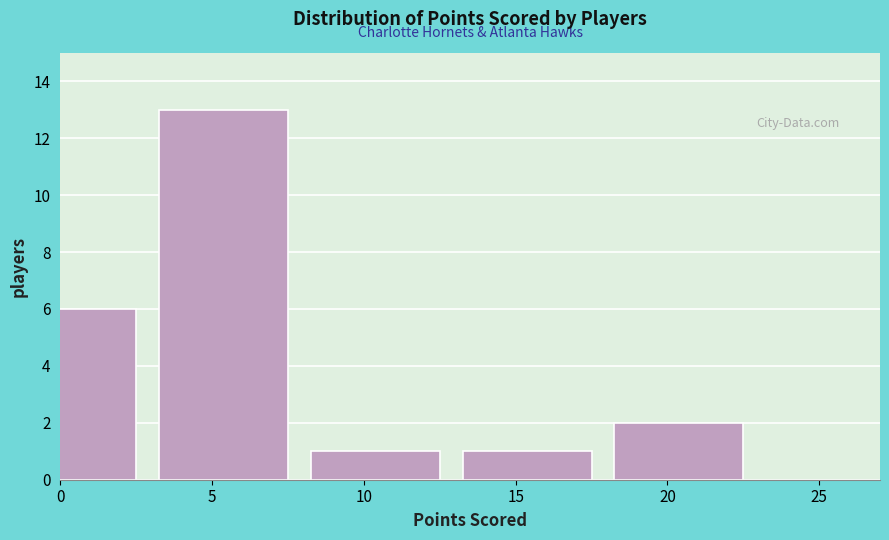

Reading right to left, extract all data points from this chart.

20=2	15=1	10=1	5=13	0=6